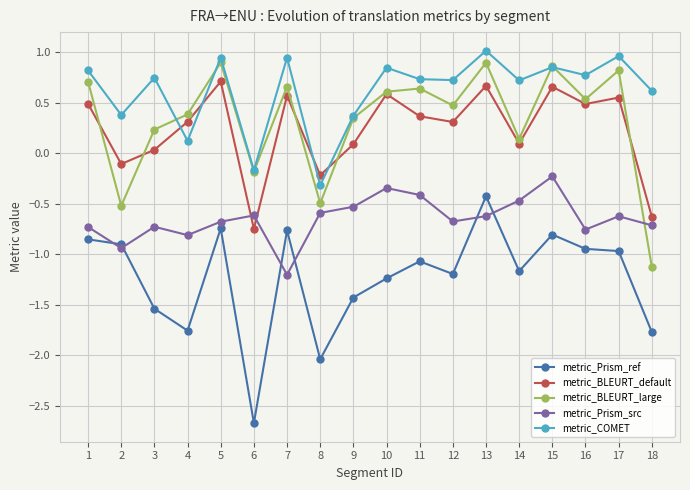

At which label does metric_Prism_src reach its minimum?

7